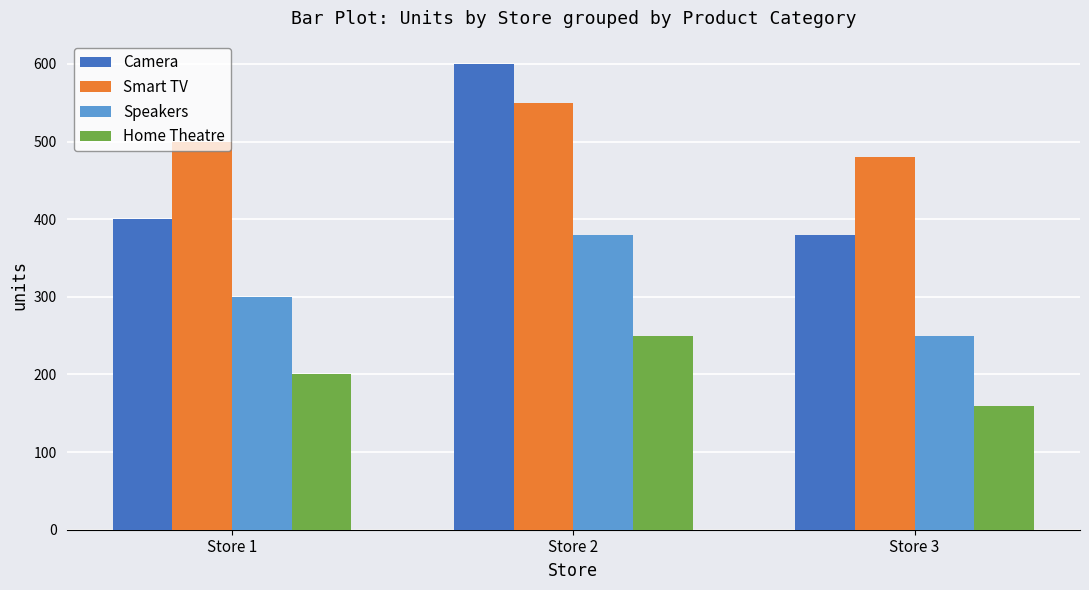

What is the approximate value of Home Theatre at Store 2, to the nearest 10?

250